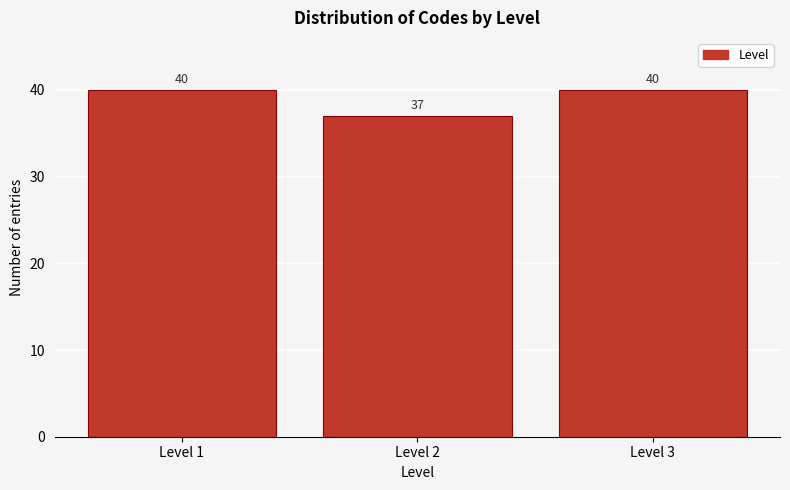

Reading left to right, transcribe all the data shown in this chart.

40	37	40